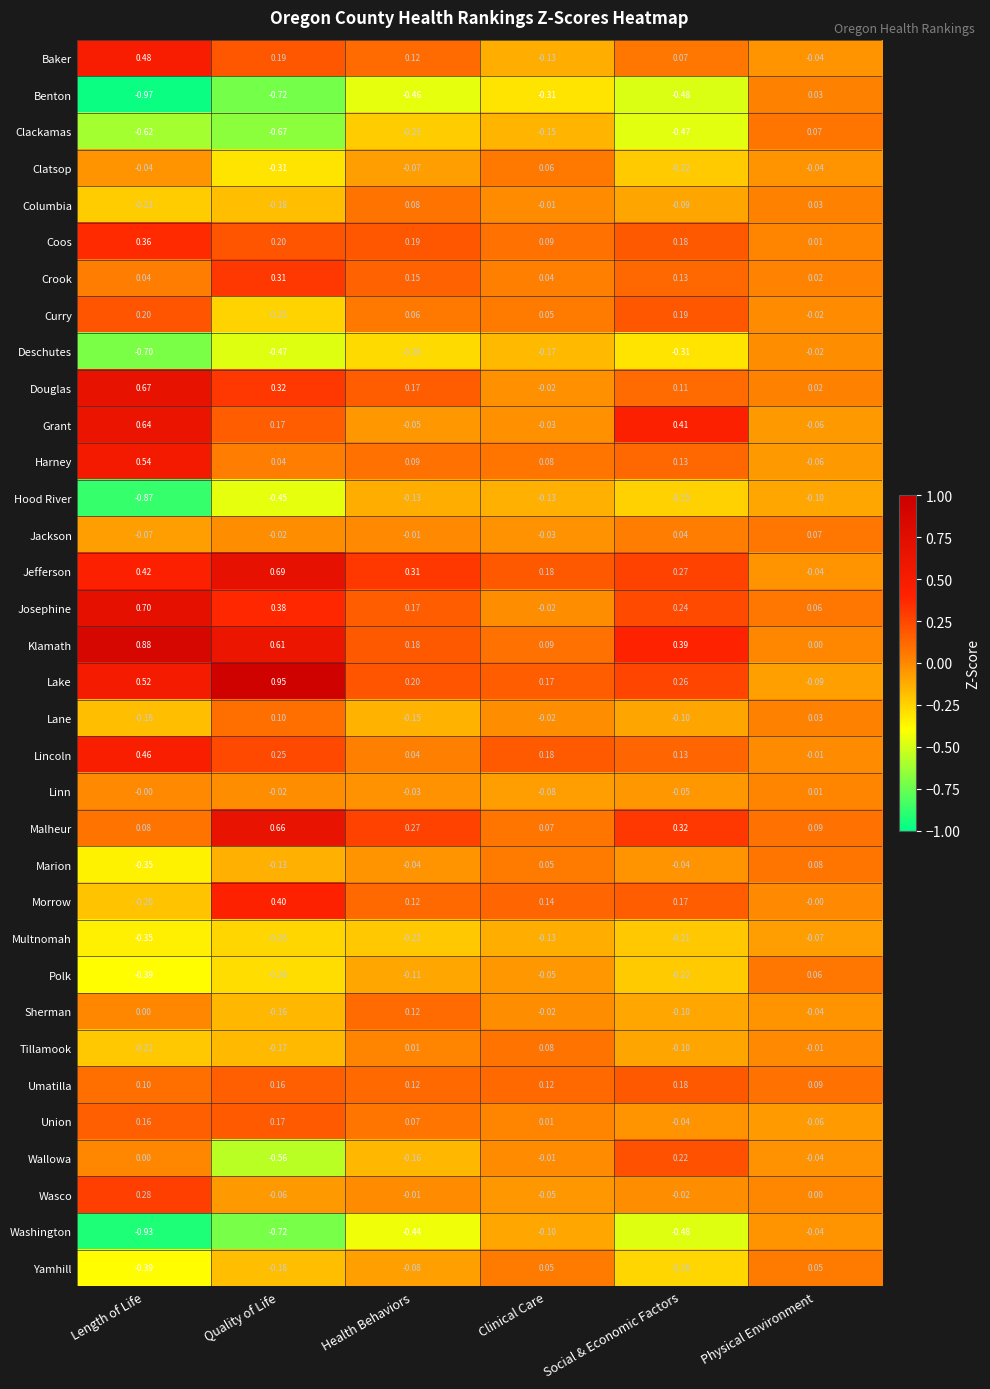

Which category has the highest value across all series?

Quality of Life